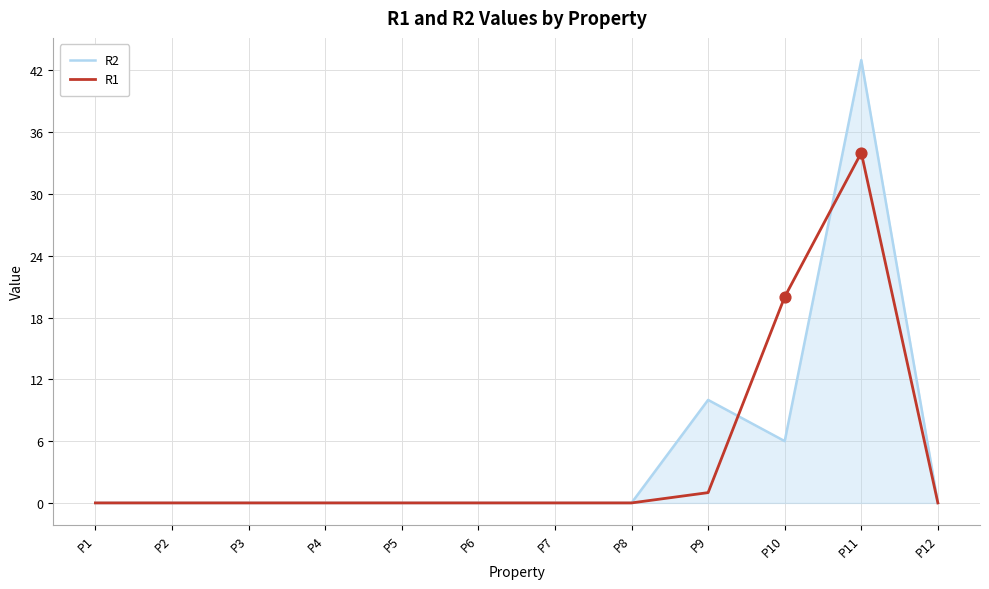

At how many categories does at least one series exceed 1?

3